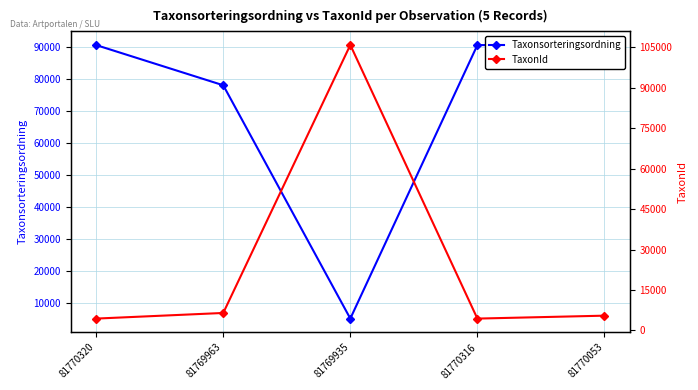

True or false: Taxonsorteringsordning has a value of 5197 at 81769935.

True